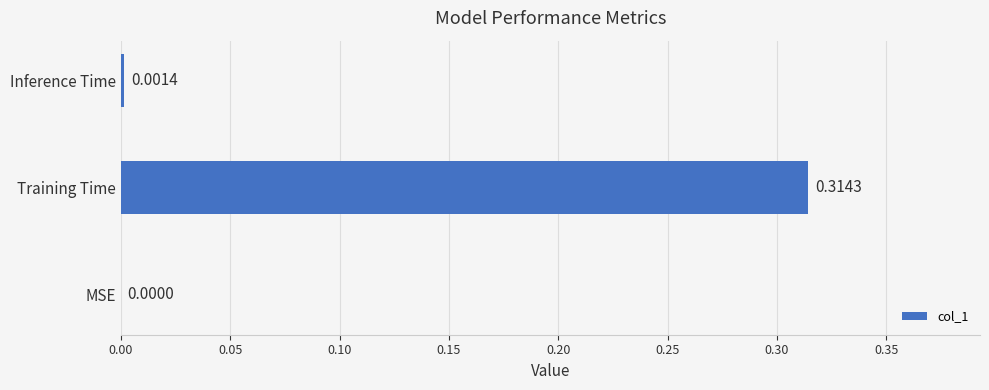

Which has a higher value, Inference Time or MSE?

Inference Time